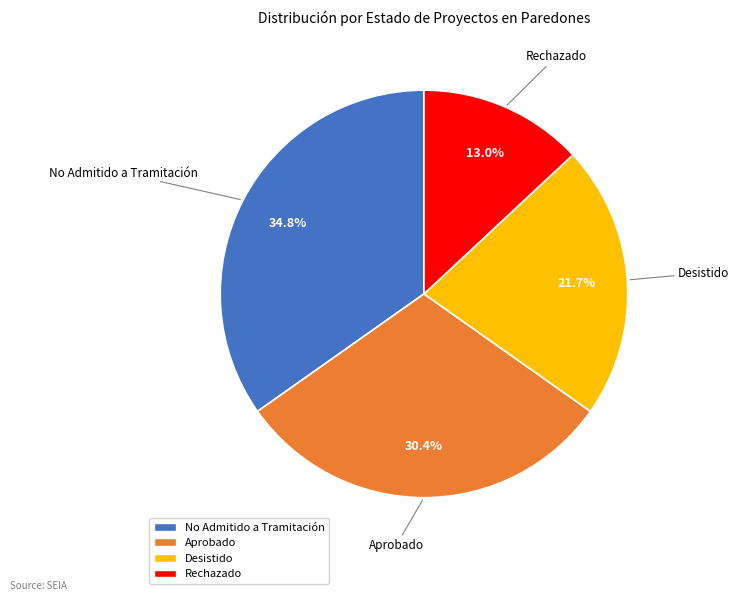

Combined, what portion of the pie is Aprobado and Desistido?

52.2%